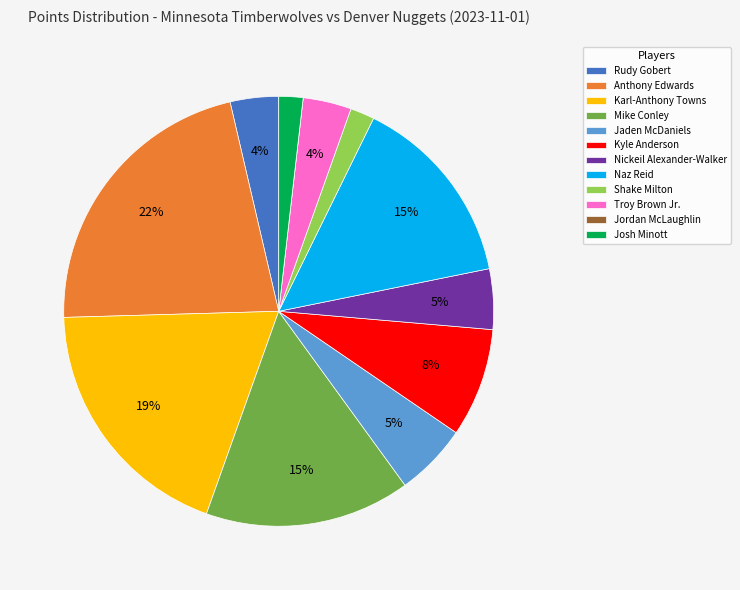

Combined, do Jaden McDaniels and Karl-Anthony Towns account for over 50%?

No